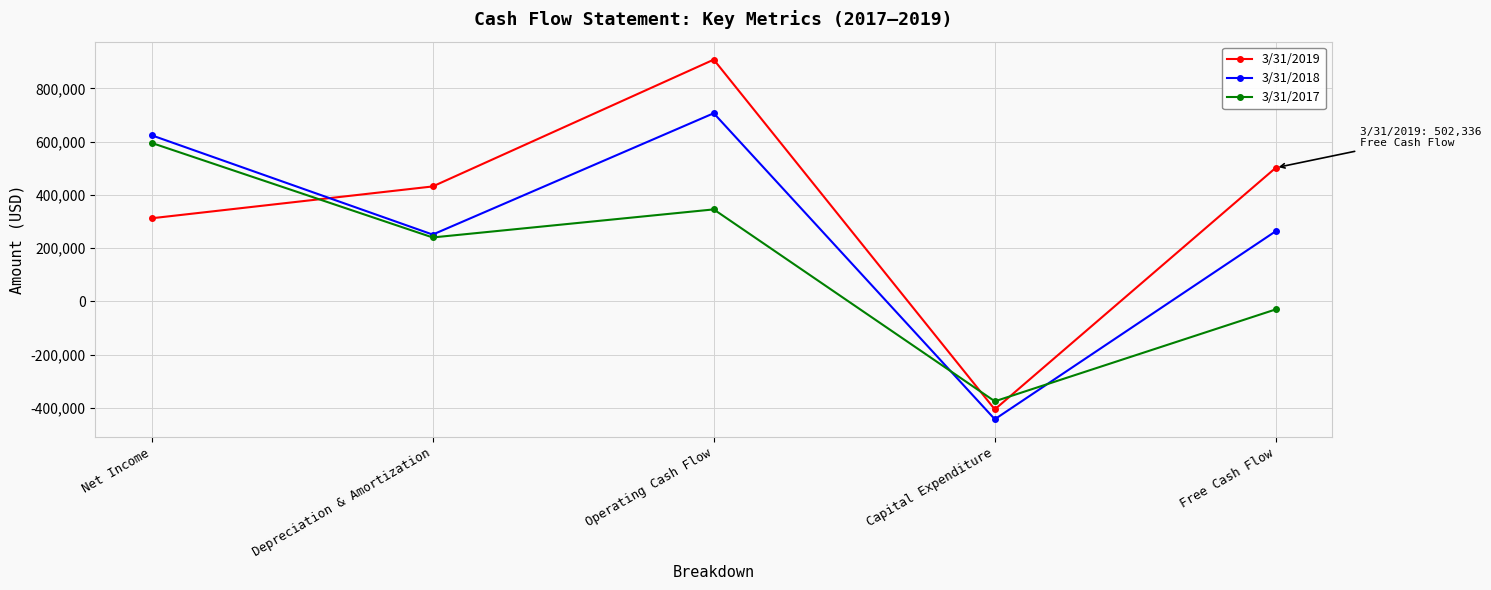

How many 3/31/2017 values are between -30166 and 345587?

3